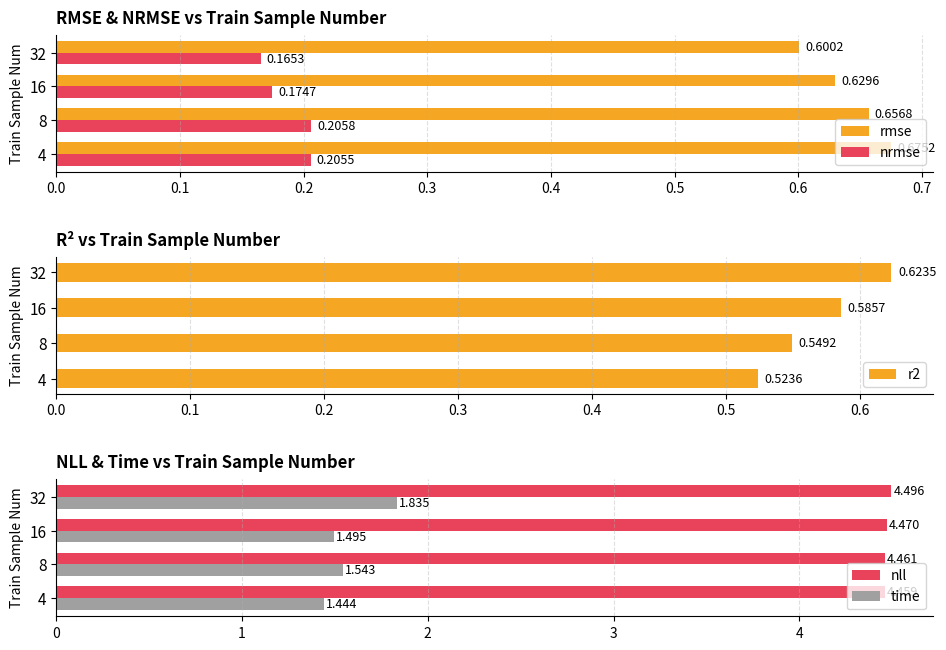

What is the sum of all rmse values?

2.6